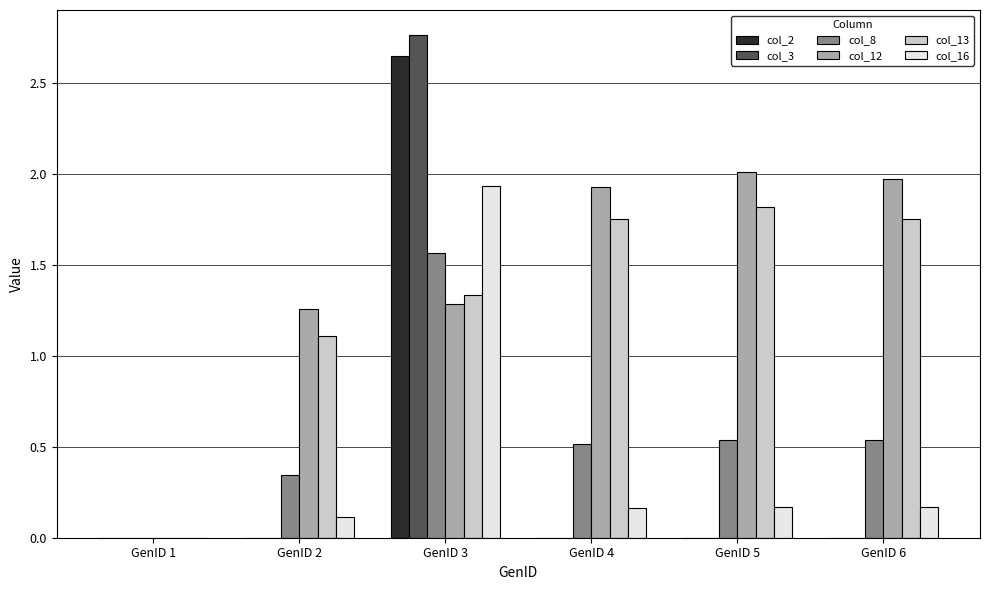

What is the sum of all col_16 values?

2.5